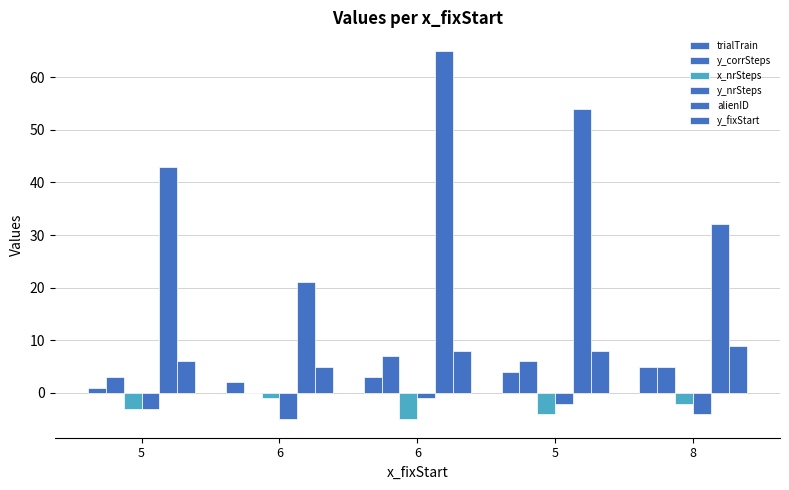

Which has a higher value, 6 or 8?

8